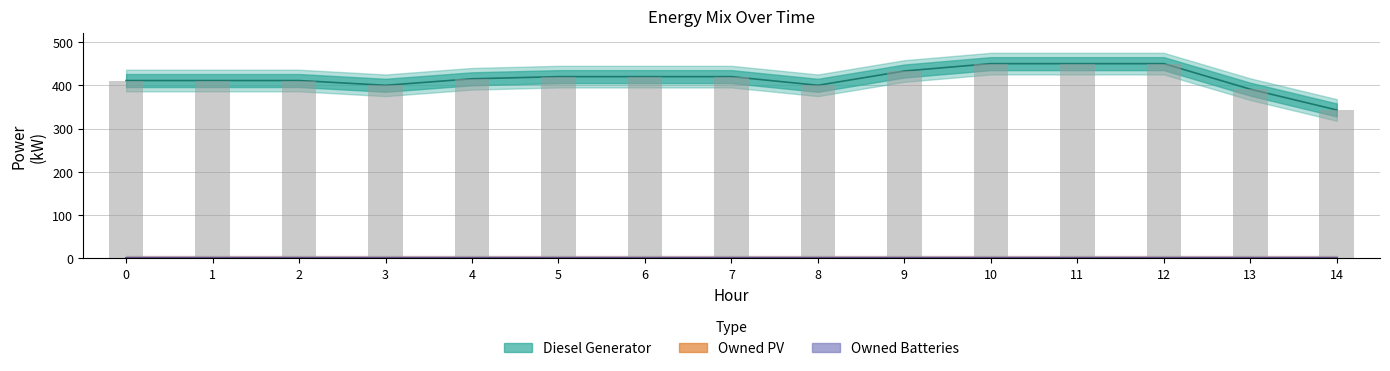

Which series has the largest range (max minus min)?

Diesel Generator